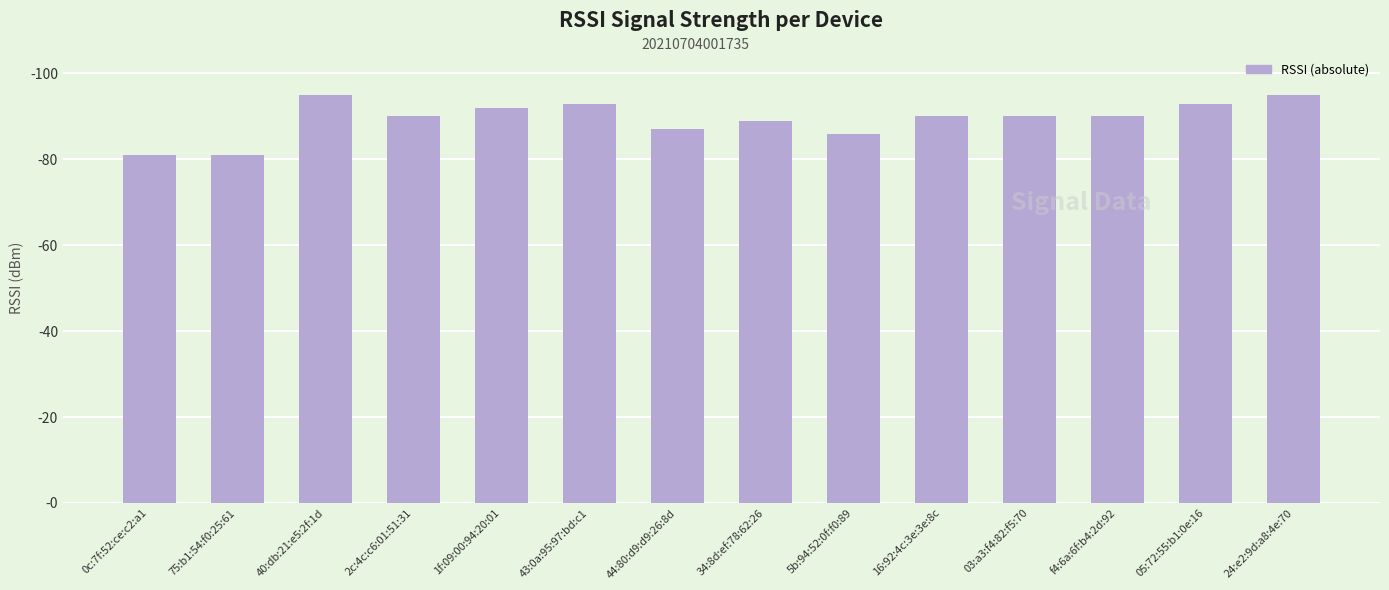

What is the label of the 2nd bar from the left?

75:b1:54:f0:25:61